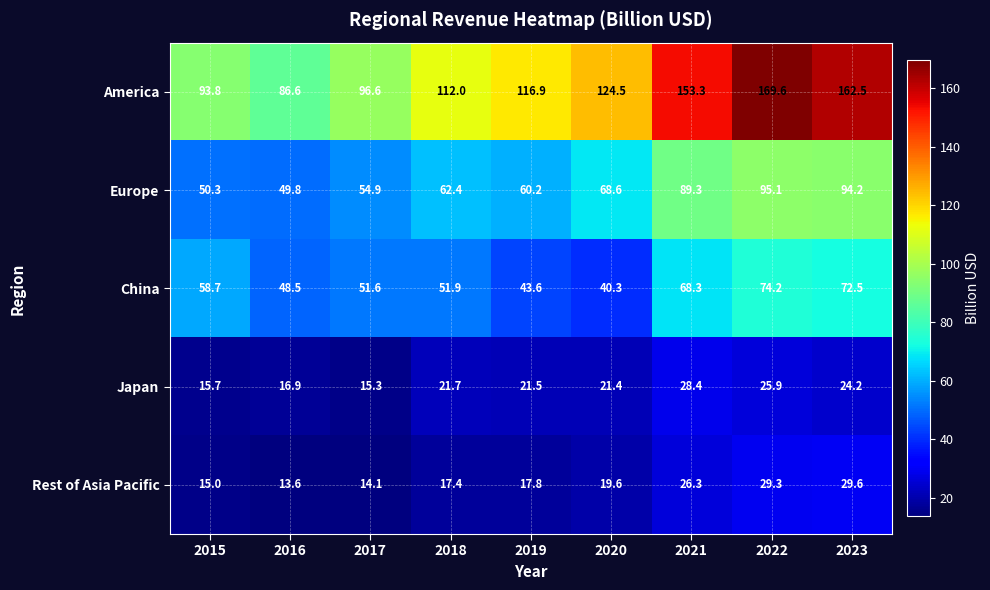

Rank the series at 2023 from lowest to highest value.

Japan, Rest of Asia Pacific, China, Europe, America